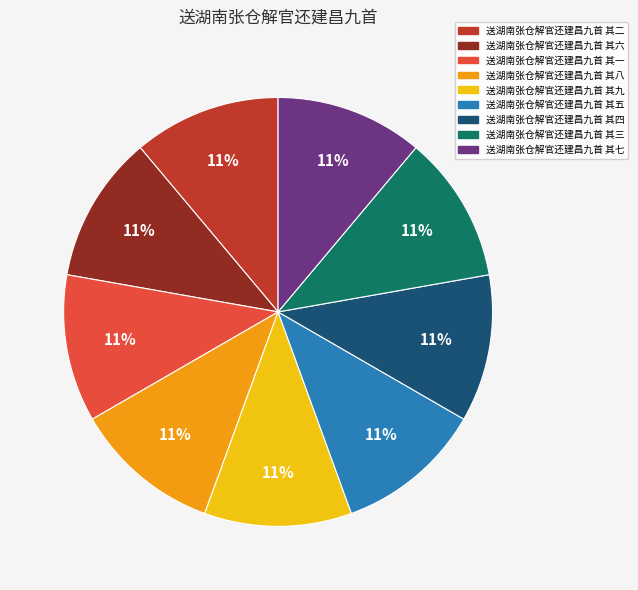

What is the ratio of the value at 送湖南张仓解官还建昌九首 其九 to the value at 送湖南张仓解官还建昌九首 其四?

1.0